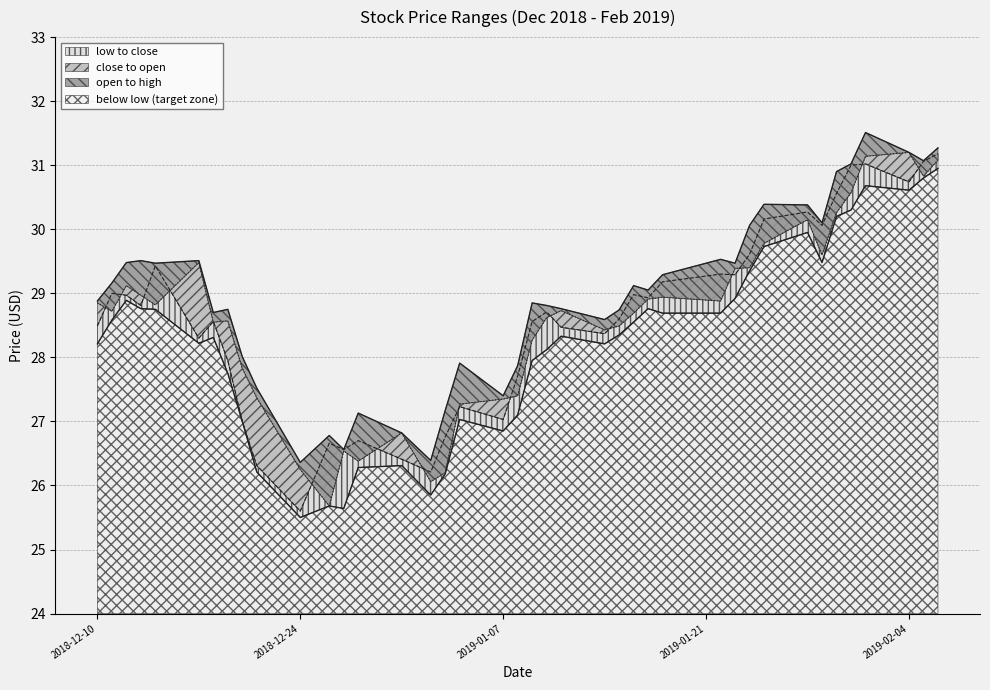

True or false: low and open cross at least once.

False